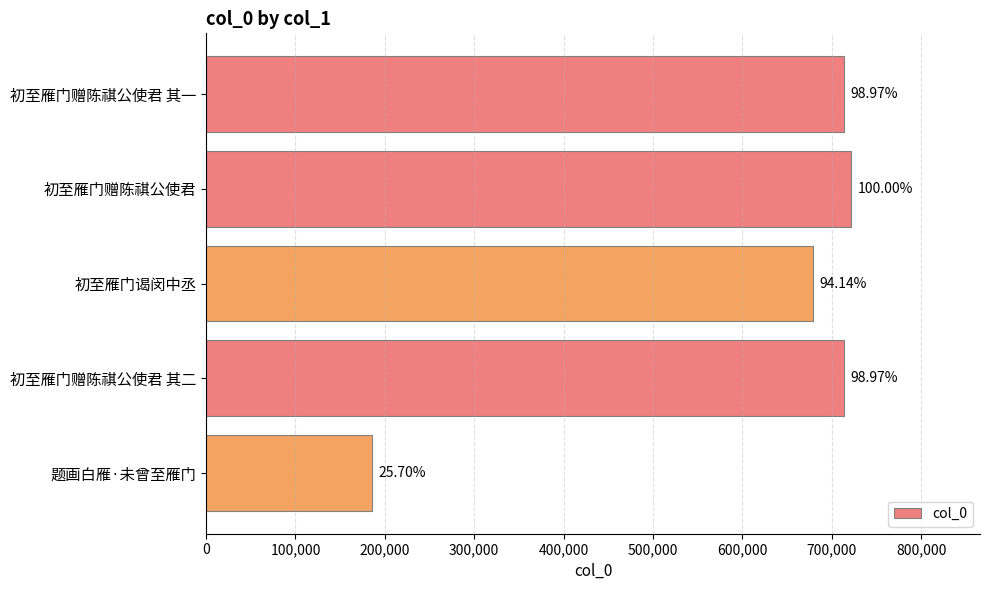

Are the bars horizontal?

Yes